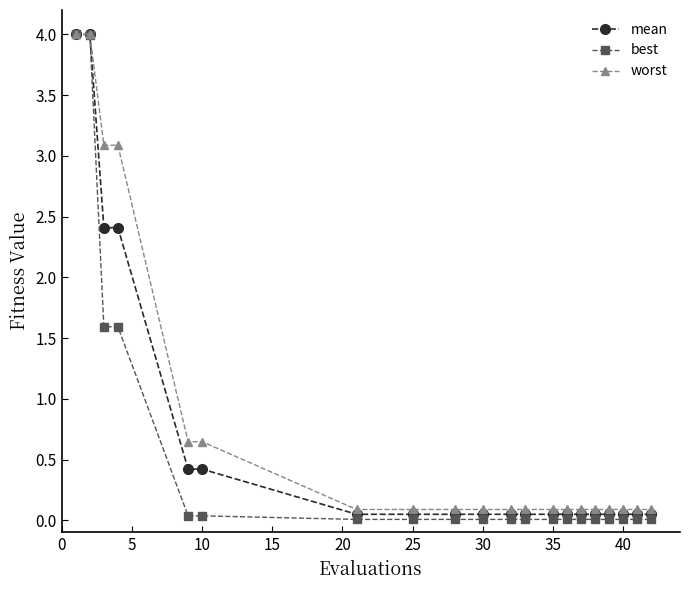

What is the highest value of the worst series?

4.0